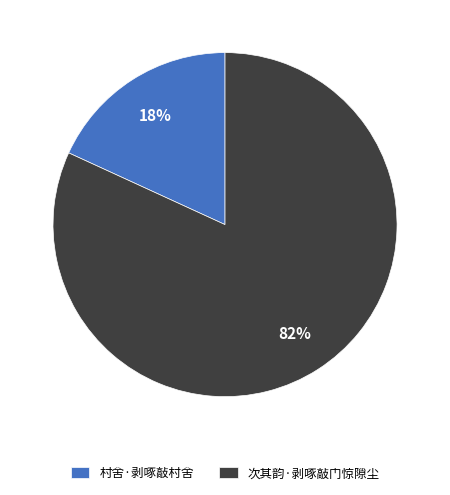

Which has a higher value, 次其韵·剥啄敲门惊隙尘 or 村舍·剥啄敲村舍?

次其韵·剥啄敲门惊隙尘